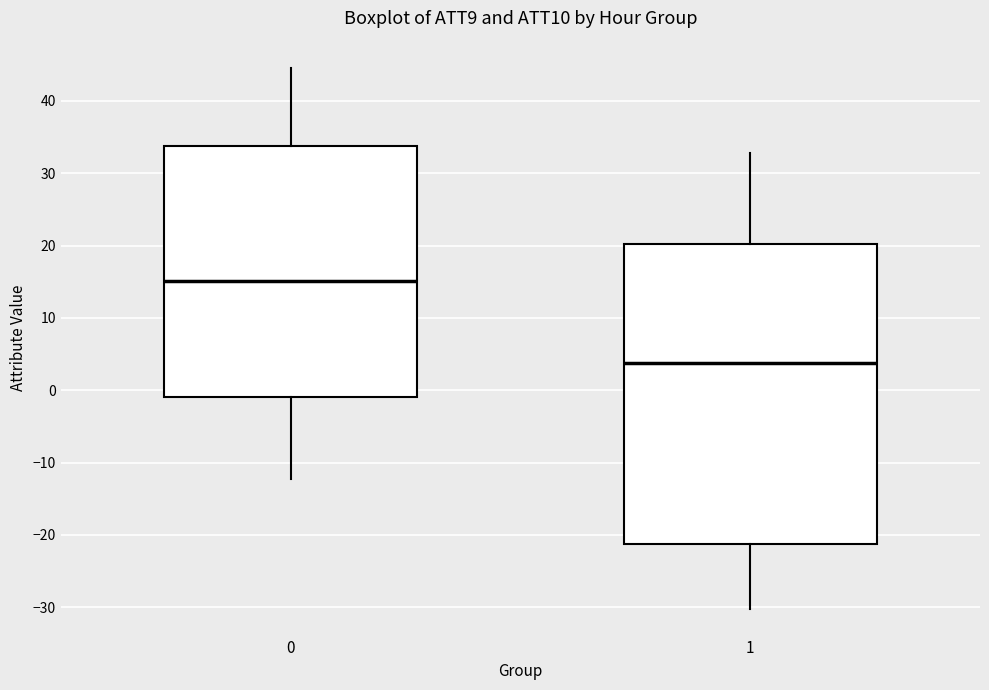

Comparing the boxes themselves (not the whiskers), which one is the tallest?

1